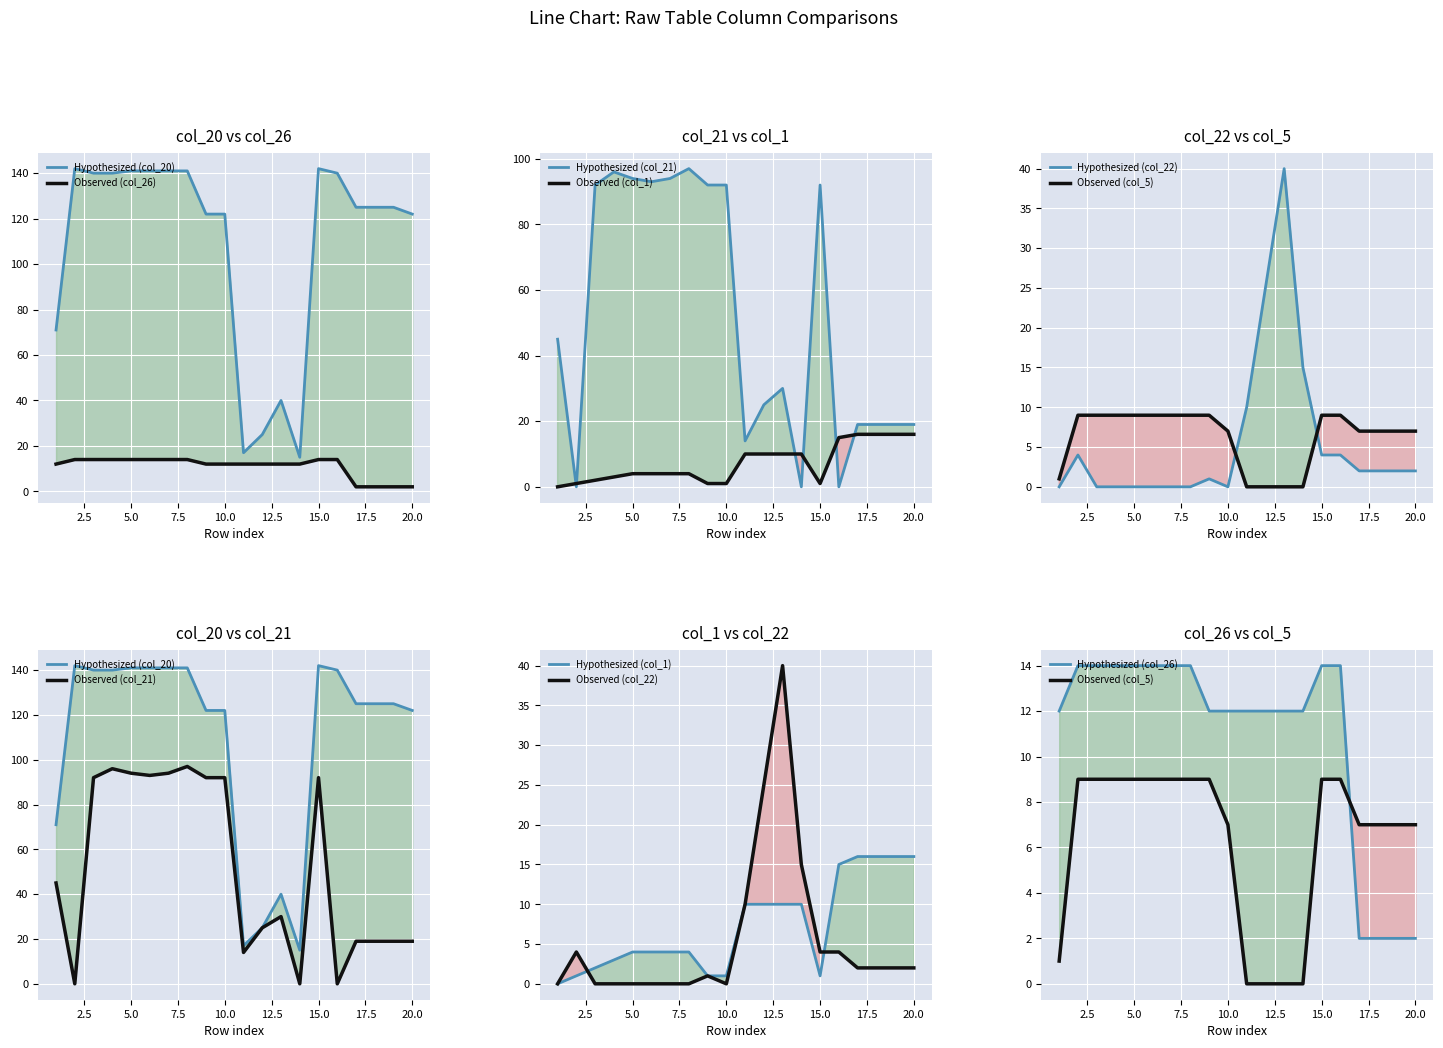

At which category is the sum across all series the highest?

8